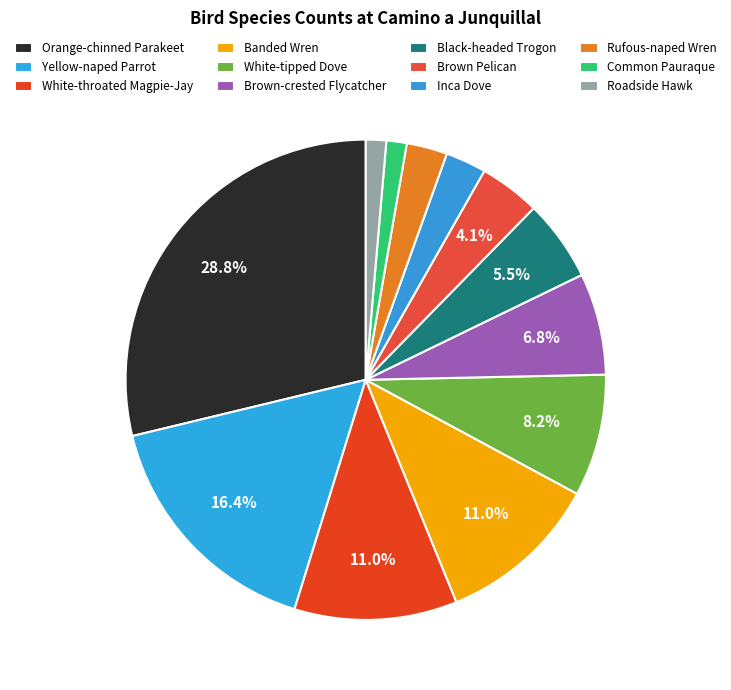

How many segments does this pie chart have?

12